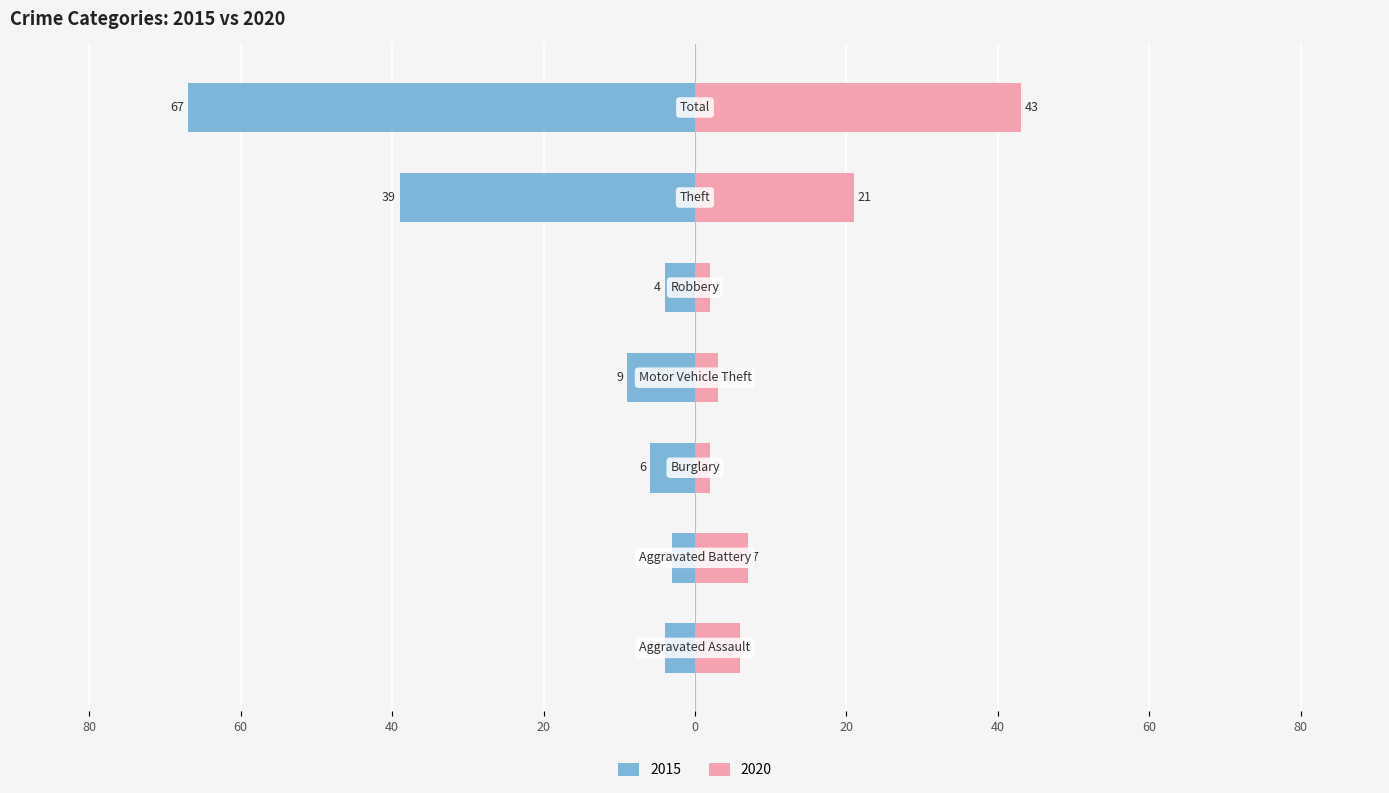

Reading left to right, what are all the values shown in this chart?

2015: Aggravated Assault=-4	Aggravated Battery=-3	Burglary=-6	Motor Vehicle Theft=-9	Robbery=-4	Theft=-39	Total=-67
2020: Aggravated Assault=6	Aggravated Battery=7	Burglary=2	Motor Vehicle Theft=3	Robbery=2	Theft=21	Total=43